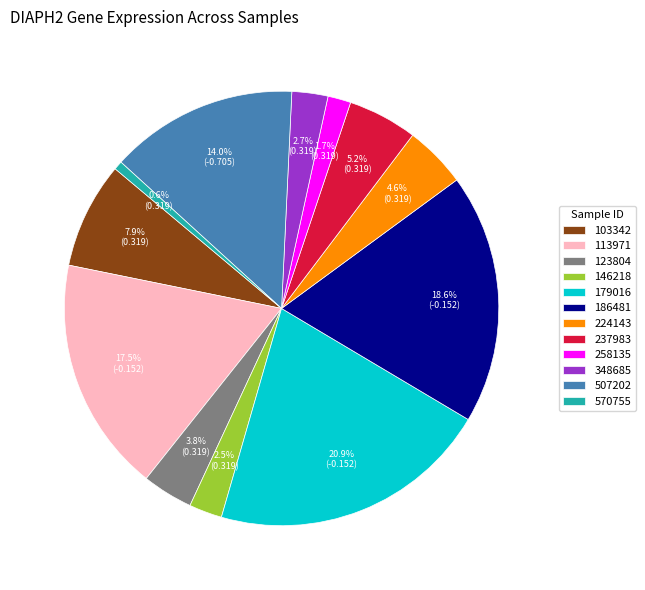

To the nearest percent, what is the difference between the 123804 and 186481 slice percentages?

15%